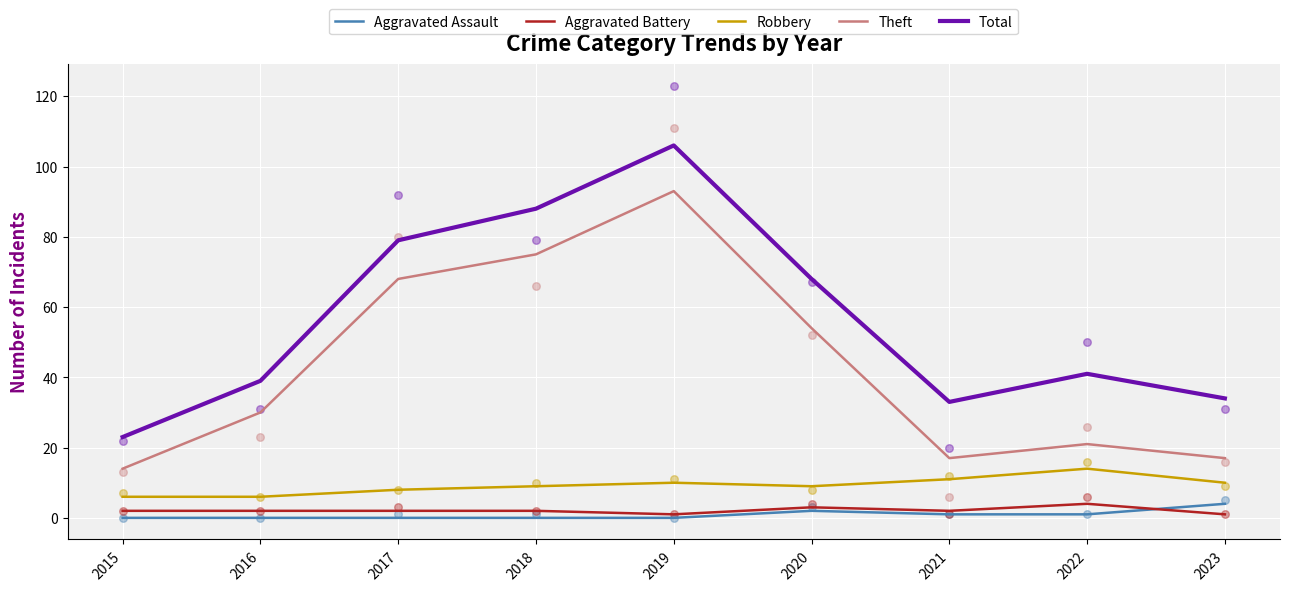

What are all the series names shown in the legend?

Aggravated Assault, Aggravated Battery, Robbery, Theft, Total